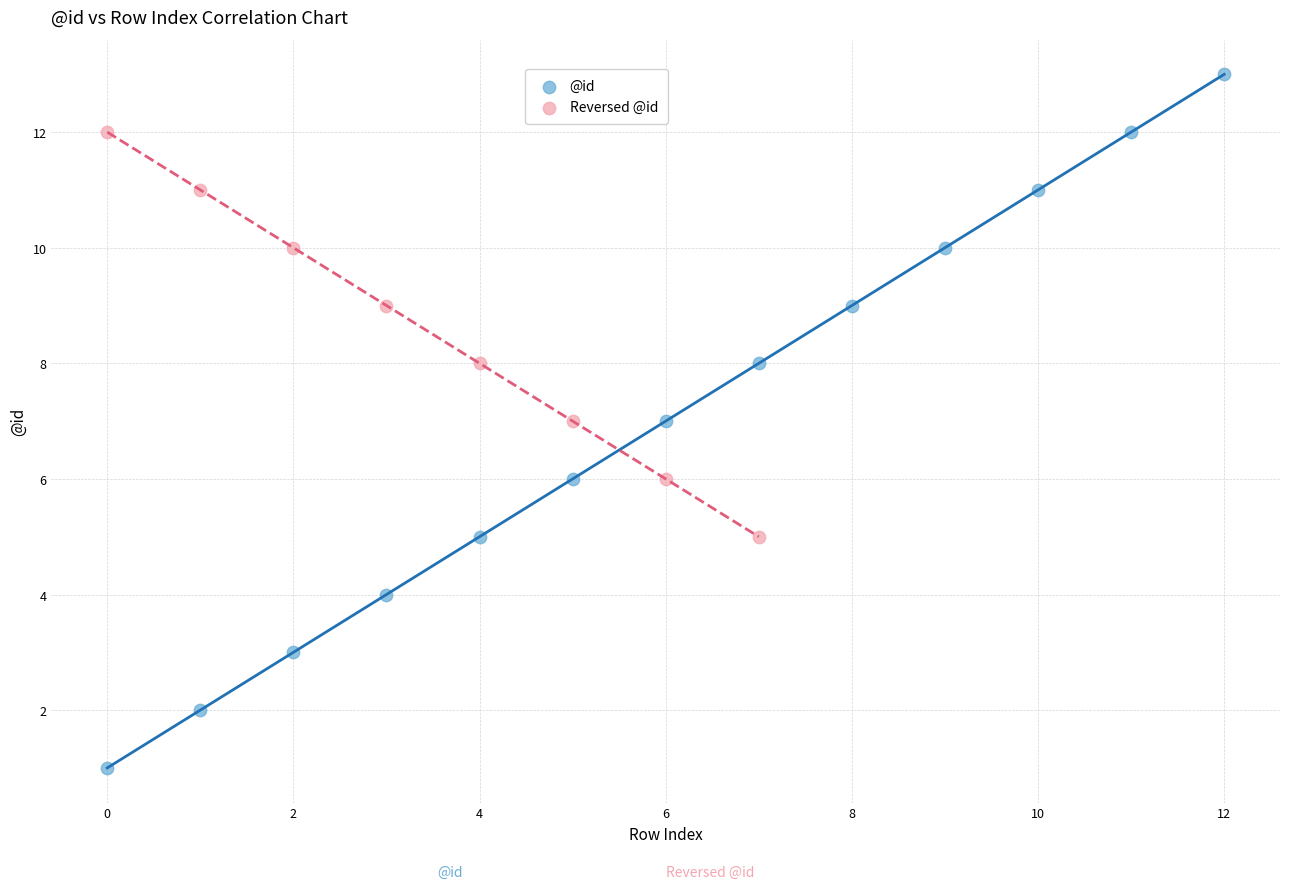

Which series has the largest Y range (max minus min)?

@id